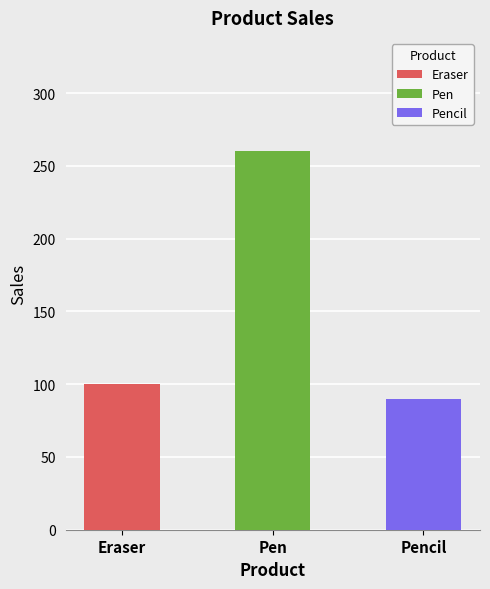

Reading left to right, transcribe all the data shown in this chart.

100	260	90